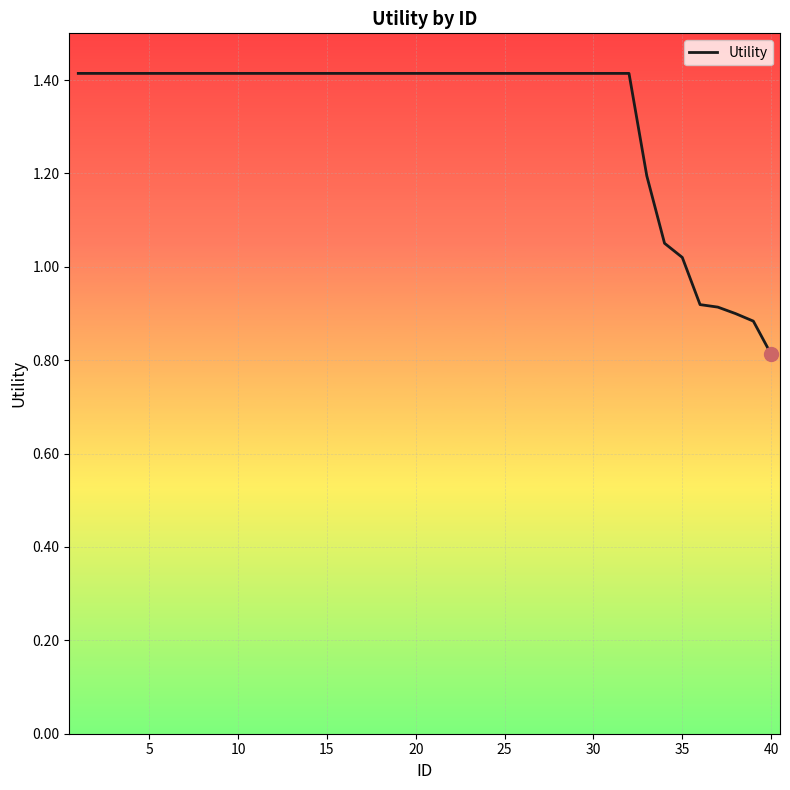

What is the smallest value displayed?

0.8